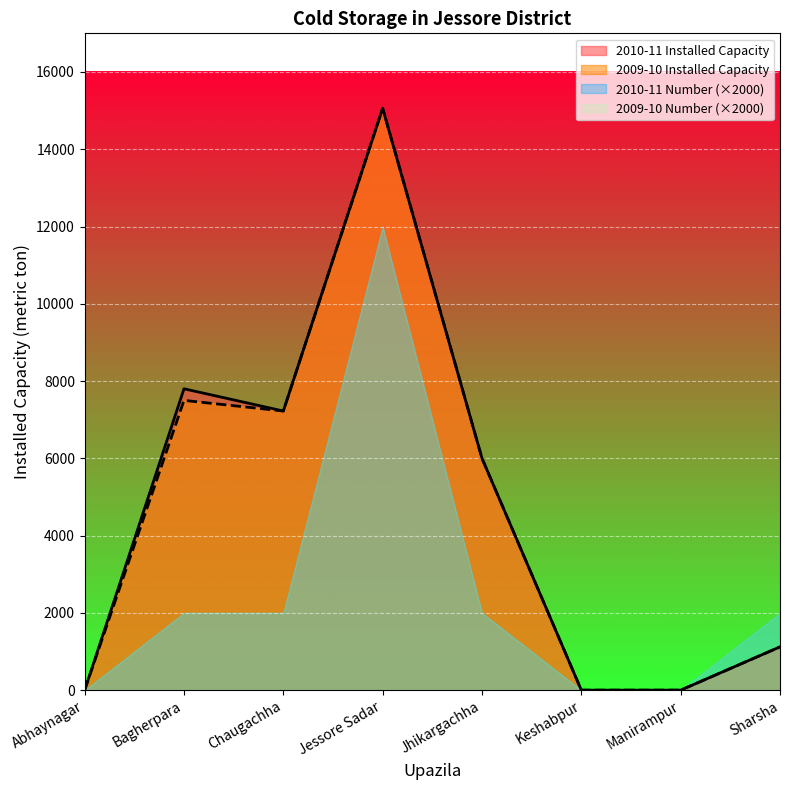

The 2010-11 Installed Capacity series shows 11539 at Chaugachha. True or false?

False